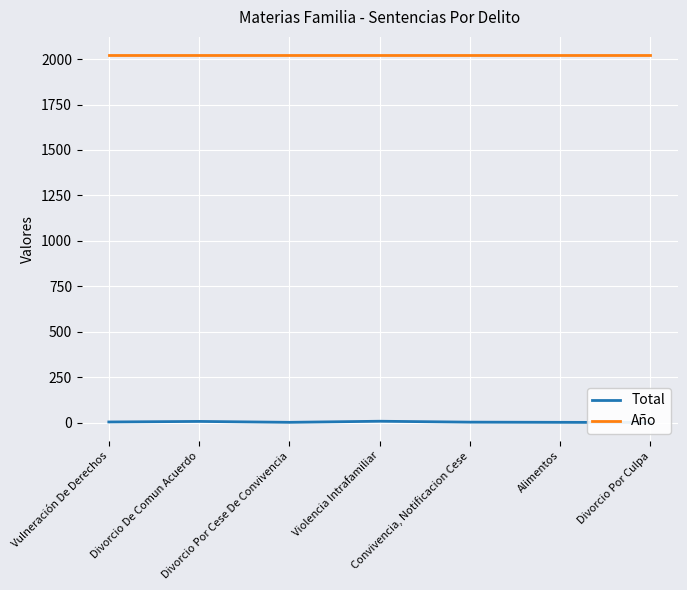

Rank the series at Alimentos from lowest to highest value.

Total, Año